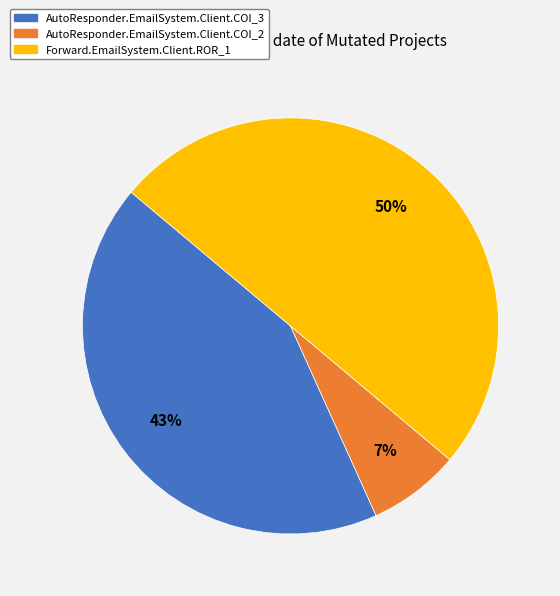

Do AutoResponder.EmailSystem.Client.COI_2 and Forward.EmailSystem.Client.ROR_1 together represent more than half of the pie?

Yes